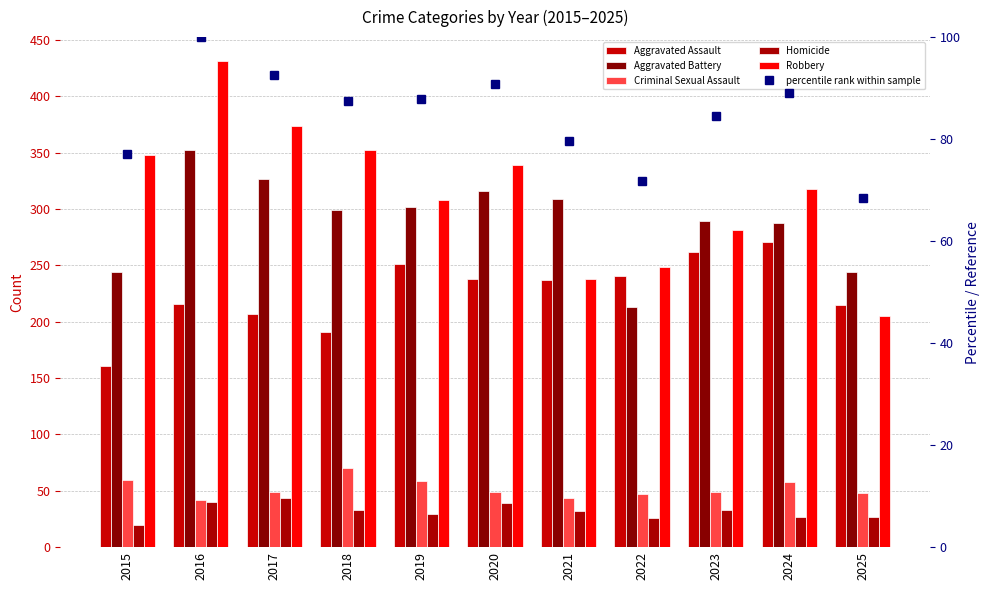

Reading right to left, list all the values displayed in this chart.

Aggravated Assault: 215.0	271.0	262.0	241.0	237.0	238.0	251.0	191.0	207.0	216.0	161.0
Aggravated Battery: 244.0	288.0	289.0	213.0	309.0	316.0	302.0	299.0	327.0	352.0	244.0
Criminal Sexual Assault: 48.0	58.0	49.0	47.0	44.0	49.0	59.0	70.0	49.0	42.0	60.0
Homicide: 27.0	27.0	33.0	26.0	32.0	39.0	29.0	33.0	44.0	40.0	20.0
Robbery: 205.0	318.0	281.0	249.0	238.0	339.0	308.0	352.0	374.0	431.0	348.0
percentile rank within sample: 68.4	89.0	84.6	71.8	79.6	90.7	87.8	87.4	92.6	100.0	77.1